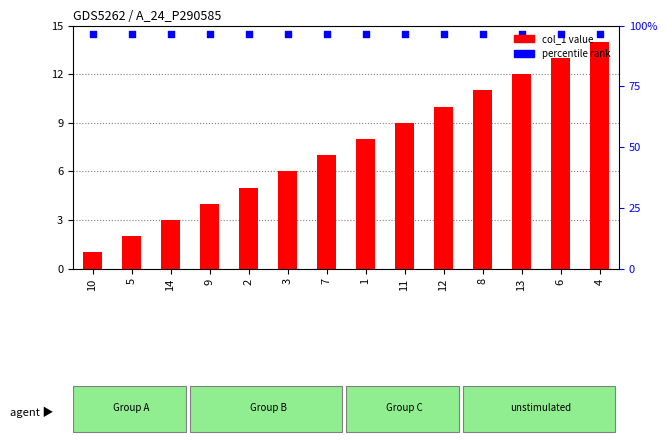

At how many categories does at least one series exceed 3?

14